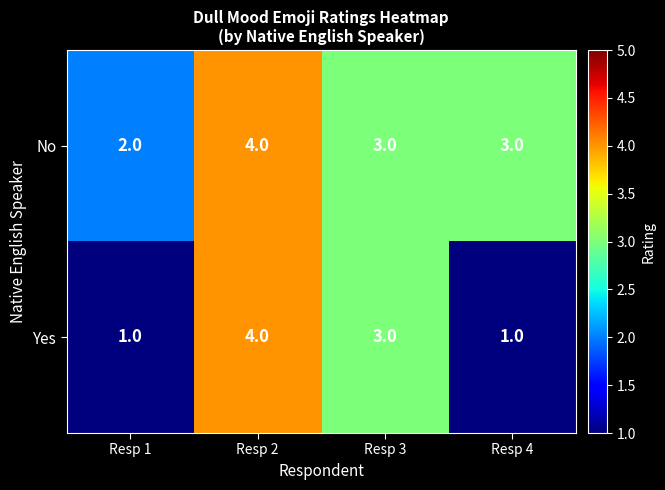

Which category has the highest value in the Yes series?

Resp 2